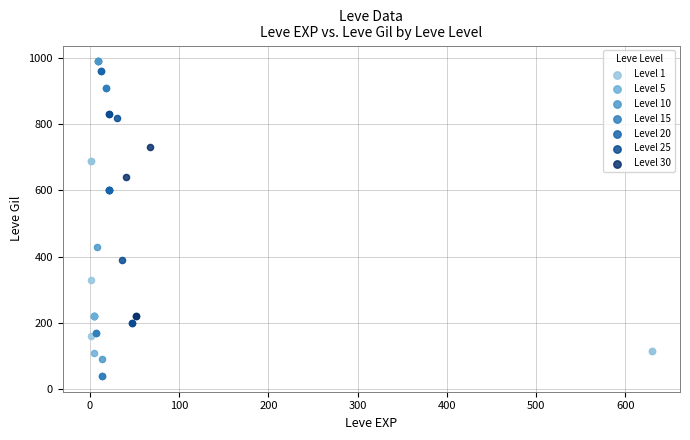

Which series reaches the minimum Y coordinate?

Level 15